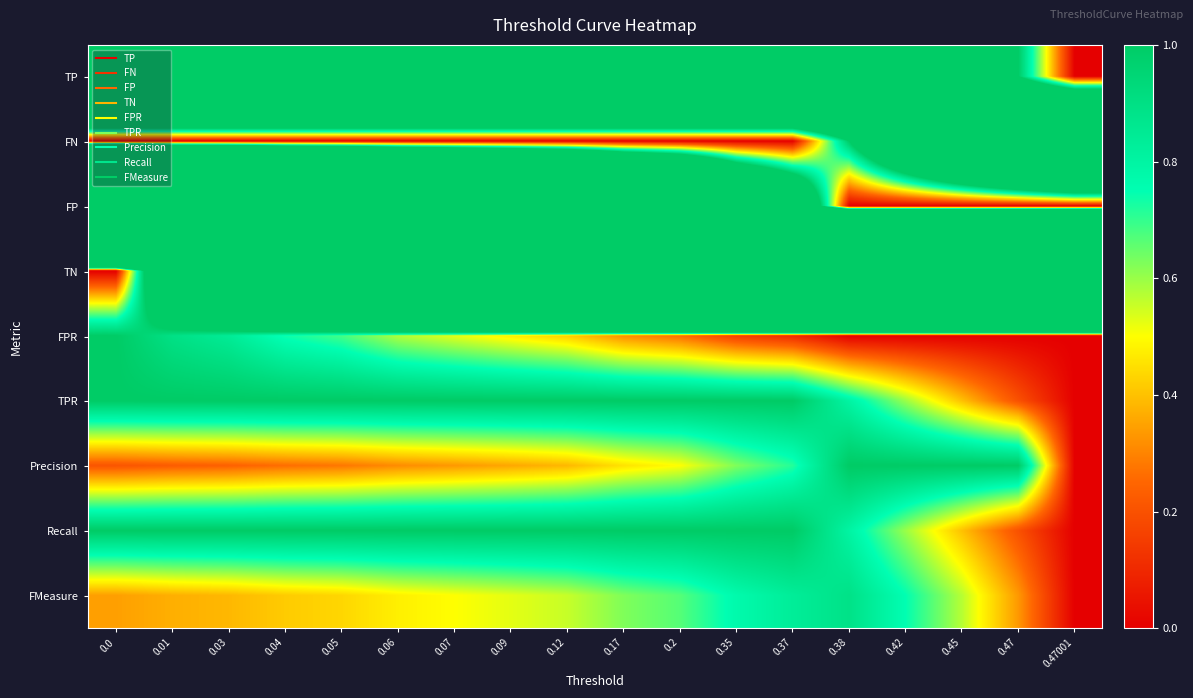

Reading left to right, transcribe all the data shown in this chart.

row_0: 0.0=5.0	0.01=5.0	0.03=5.0	0.04=5.0	0.05=5.0	0.06=5.0	0.07=5.0	0.09=5.0	0.12=5.0	0.17=5.0	0.2=5.0	0.35=5.0	0.37=5.0	0.38=4.0	0.42=3.0	0.45=2.0	0.47=1.0	0.47001=0.0
row_1: 0.0=0.0	0.01=0.0	0.03=0.0	0.04=0.0	0.05=0.0	0.06=0.0	0.07=0.0	0.09=0.0	0.12=0.0	0.17=0.0	0.2=0.0	0.35=0.0	0.37=0.0	0.38=1.0	0.42=2.0	0.45=3.0	0.47=4.0	0.47001=5.0
row_2: 0.0=19.0	0.01=17.0	0.03=16.0	0.04=14.0	0.05=13.0	0.06=11.0	0.07=10.0	0.09=9.0	0.12=8.0	0.17=6.0	0.2=5.0	0.35=3.0	0.37=2.0	0.38=0.0	0.42=0.0	0.45=0.0	0.47=0.0	0.47001=0.0
row_3: 0.0=0.0	0.01=2.0	0.03=3.0	0.04=5.0	0.05=6.0	0.06=8.0	0.07=9.0	0.09=10.0	0.12=11.0	0.17=13.0	0.2=14.0	0.35=16.0	0.37=17.0	0.38=19.0	0.42=19.0	0.45=19.0	0.47=19.0	0.47001=19.0
row_4: 0.0=1.0	0.01=0.9	0.03=0.8	0.04=0.7	0.05=0.7	0.06=0.6	0.07=0.5	0.09=0.5	0.12=0.4	0.17=0.3	0.2=0.3	0.35=0.2	0.37=0.1	0.38=0.0	0.42=0.0	0.45=0.0	0.47=0.0	0.47001=0.0
row_5: 0.0=1.0	0.01=1.0	0.03=1.0	0.04=1.0	0.05=1.0	0.06=1.0	0.07=1.0	0.09=1.0	0.12=1.0	0.17=1.0	0.2=1.0	0.35=1.0	0.37=1.0	0.38=0.8	0.42=0.6	0.45=0.4	0.47=0.2	0.47001=0.0
row_6: 0.0=0.2	0.01=0.2	0.03=0.2	0.04=0.3	0.05=0.3	0.06=0.3	0.07=0.3	0.09=0.4	0.12=0.4	0.17=0.5	0.2=0.5	0.35=0.6	0.37=0.7	0.38=1.0	0.42=1.0	0.45=1.0	0.47=1.0	0.47001=0.0
row_7: 0.0=1.0	0.01=1.0	0.03=1.0	0.04=1.0	0.05=1.0	0.06=1.0	0.07=1.0	0.09=1.0	0.12=1.0	0.17=1.0	0.2=1.0	0.35=1.0	0.37=1.0	0.38=0.8	0.42=0.6	0.45=0.4	0.47=0.2	0.47001=0.0
row_8: 0.0=0.3	0.01=0.4	0.03=0.4	0.04=0.4	0.05=0.4	0.06=0.5	0.07=0.5	0.09=0.5	0.12=0.6	0.17=0.6	0.2=0.7	0.35=0.8	0.37=0.8	0.38=0.9	0.42=0.8	0.45=0.6	0.47=0.3	0.47001=0.0